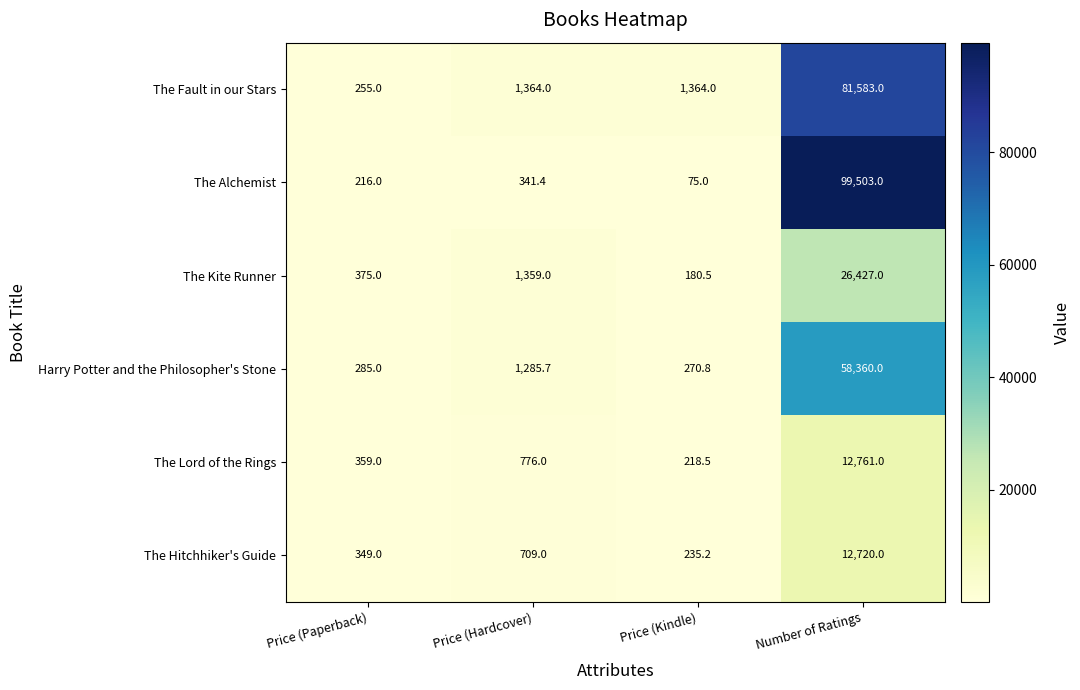

Is it true that The Fault in our Stars equals 116595.4 at Number of Ratings?

False